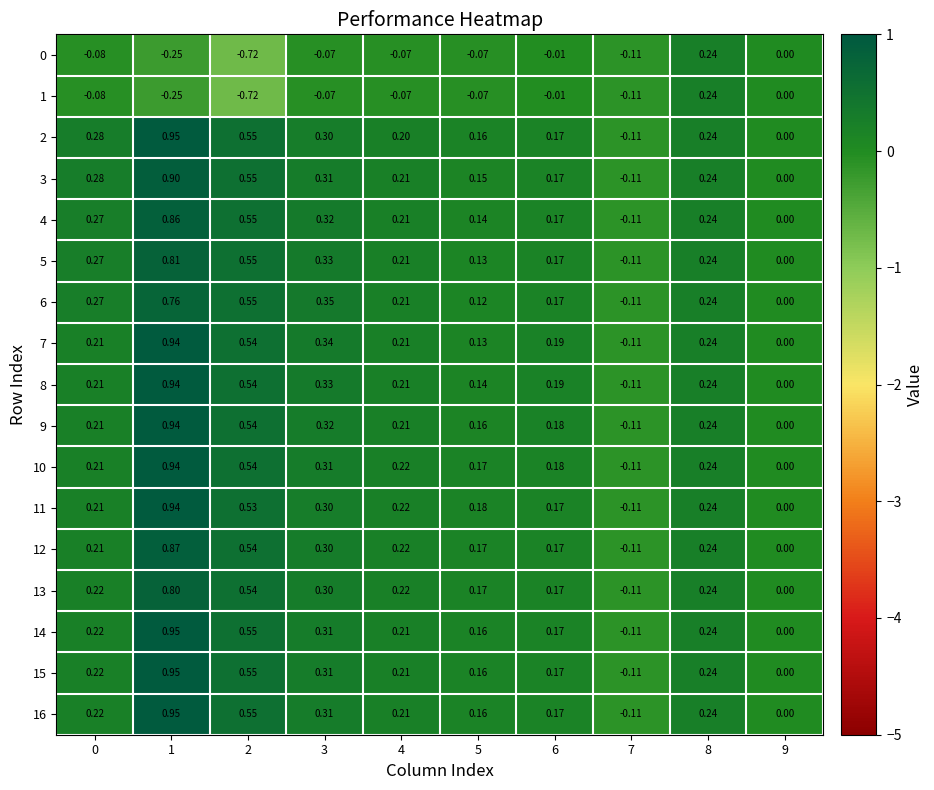

How many categories are shown in the chart?

10